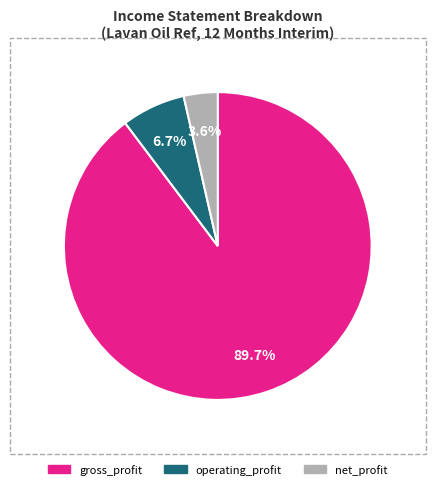

Is the sum of net_profit and gross_profit greater than half?

Yes